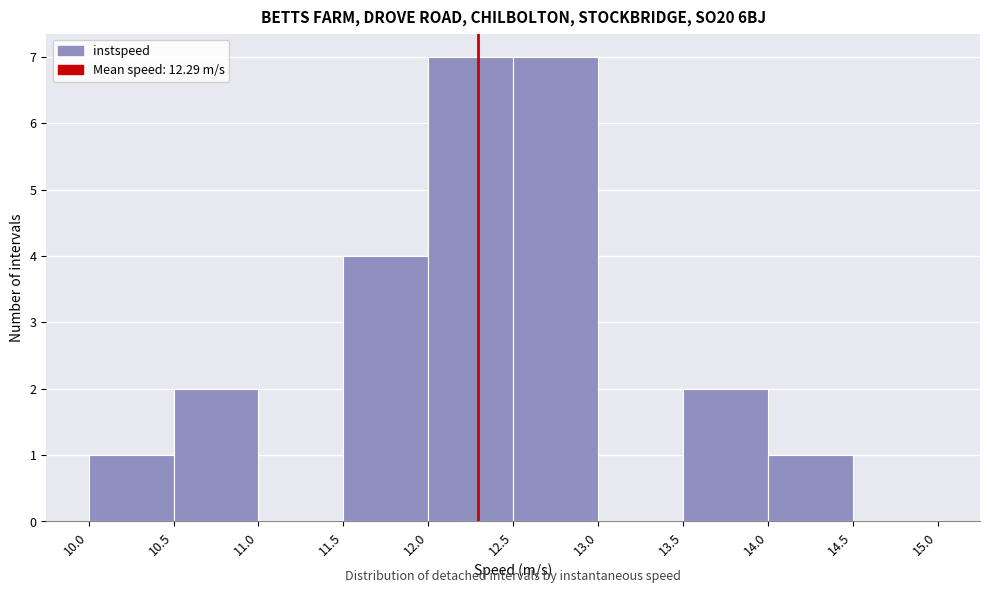

What is the height of the bar covering 13.5 to 14.0 on the x-axis? The values are not printed on the chart, so give them approximately, as read against the axis.

2